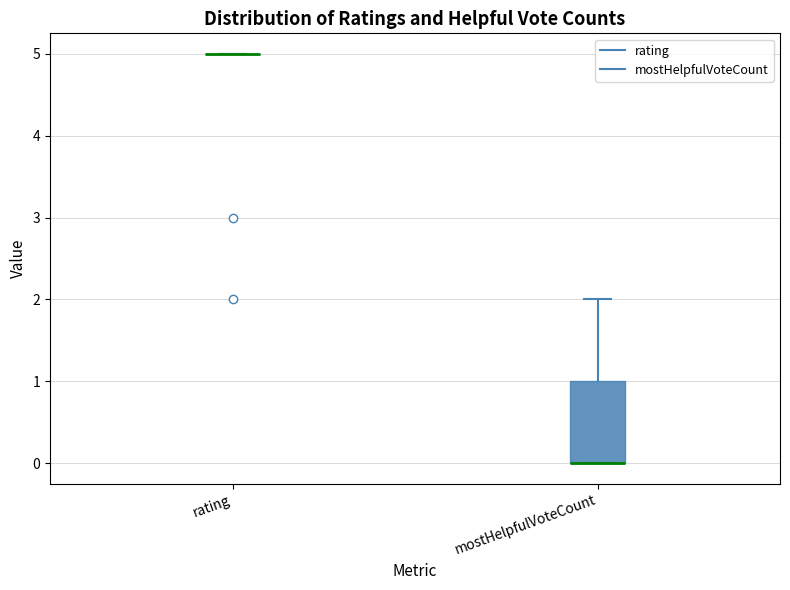

Reading left to right, transcribe this box plot: for each box, give where its median line is, the range the box spans, and where its two whiskers end, as read against the y-axis. The values are not printed on the chart, so give them approximately, as read against the axis.

rating: box collapsed to a line at 5, whiskers 5 to 5
mostHelpfulVoteCount: median 0 (drawn on the box's lower edge), box 0 to 1, whiskers 0 to 2